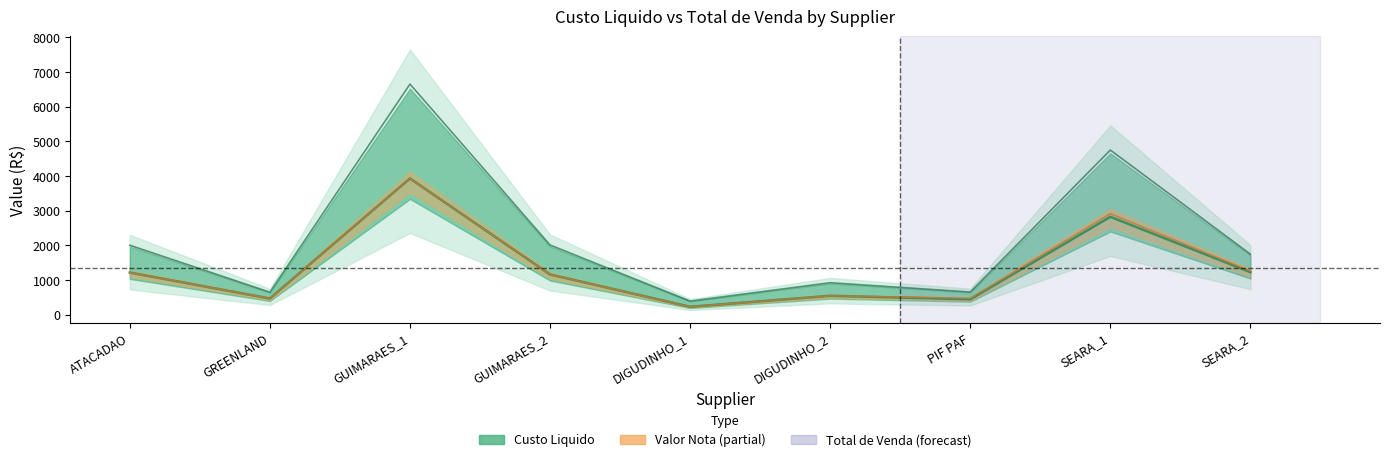

What is the difference between the maximum and minimum values in the Custo Liquido series?

3701.3